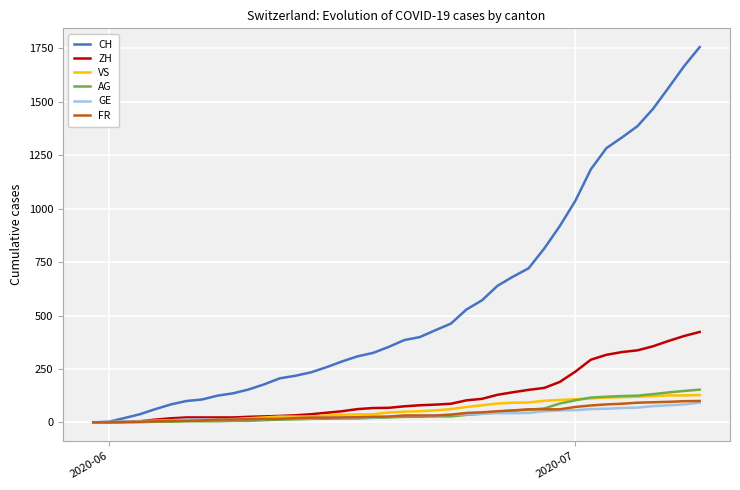

Which series ends up on top after the final intersection of AG and VS?

AG